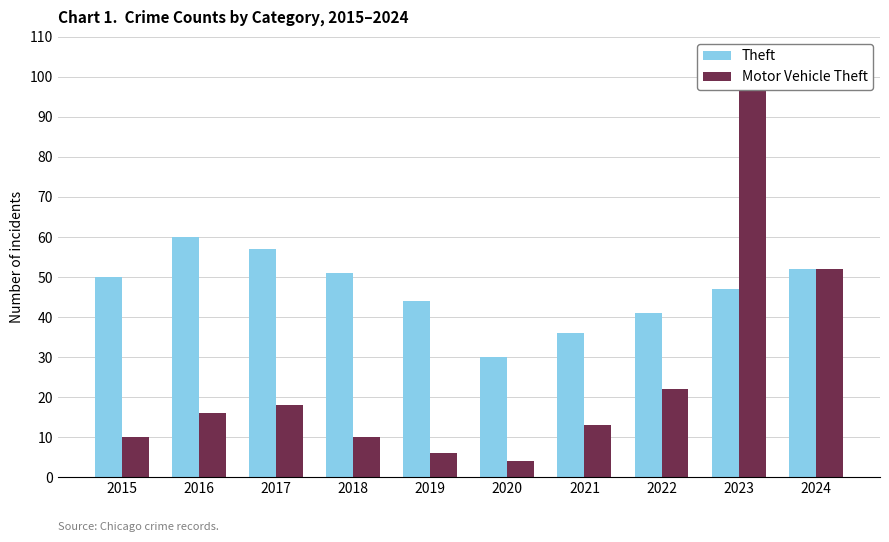

What is the maximum value shown in the chart?

98